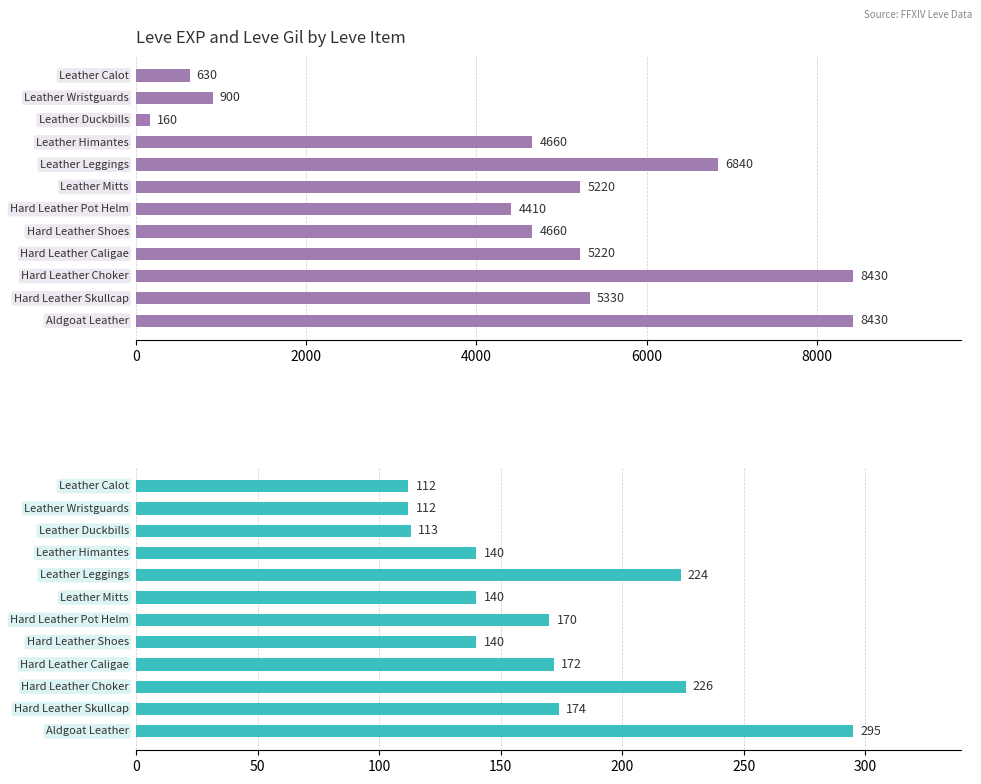

What is the smallest value displayed?

112